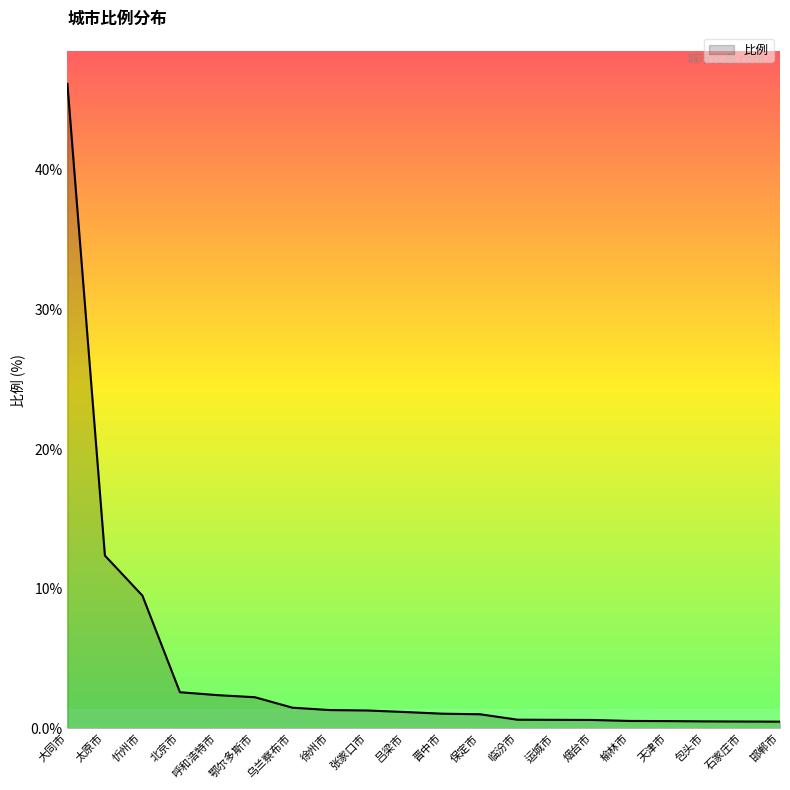

Which category has the highest value across all series?

大同市